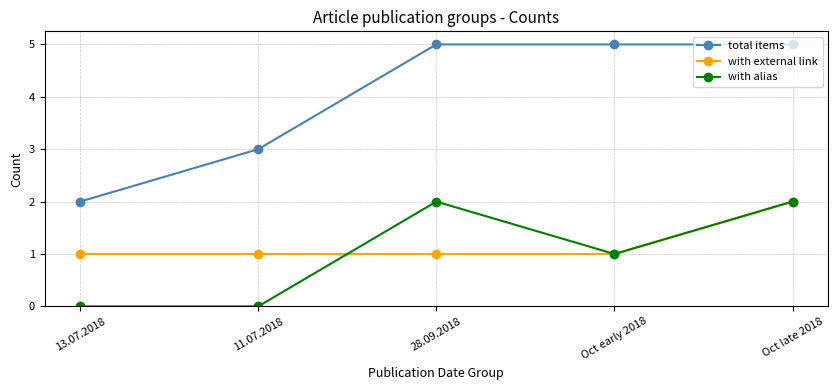

At which category is the sum across all series the highest?

Oct late 2018